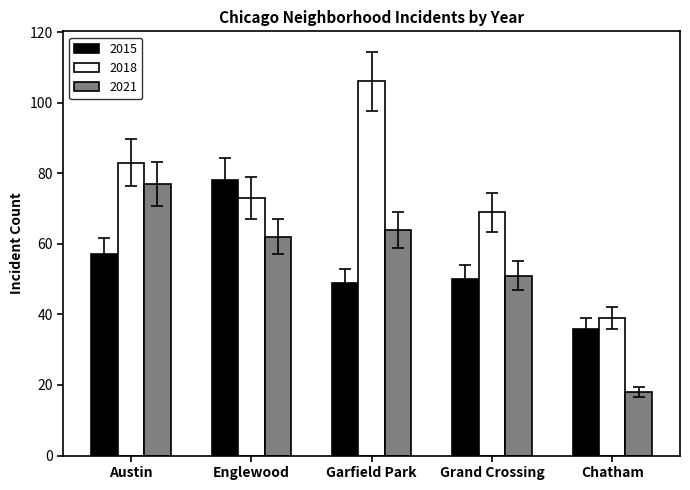

Reading left to right, transcribe all the data shown in this chart.

2015: Austin=57	Englewood=78	Garfield Park=49	Grand Crossing=50	Chatham=36
2018: Austin=83	Englewood=73	Garfield Park=106	Grand Crossing=69	Chatham=39
2021: Austin=77	Englewood=62	Garfield Park=64	Grand Crossing=51	Chatham=18